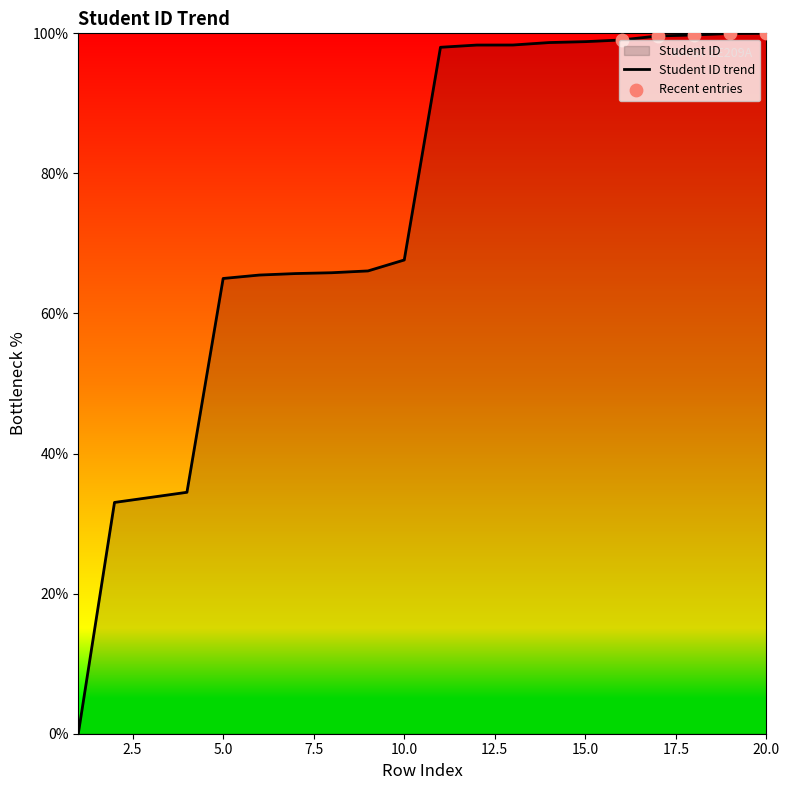

What is the change in value from 1 to 9?

+66.1